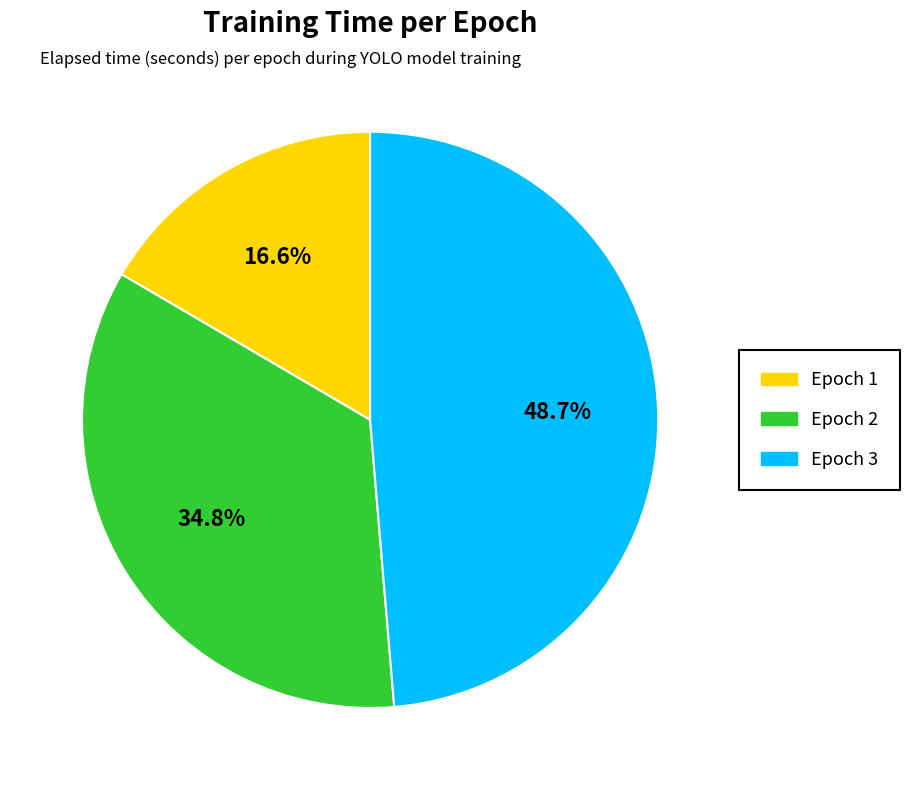

Rank the categories by value from lowest to highest.

Epoch 1, Epoch 2, Epoch 3